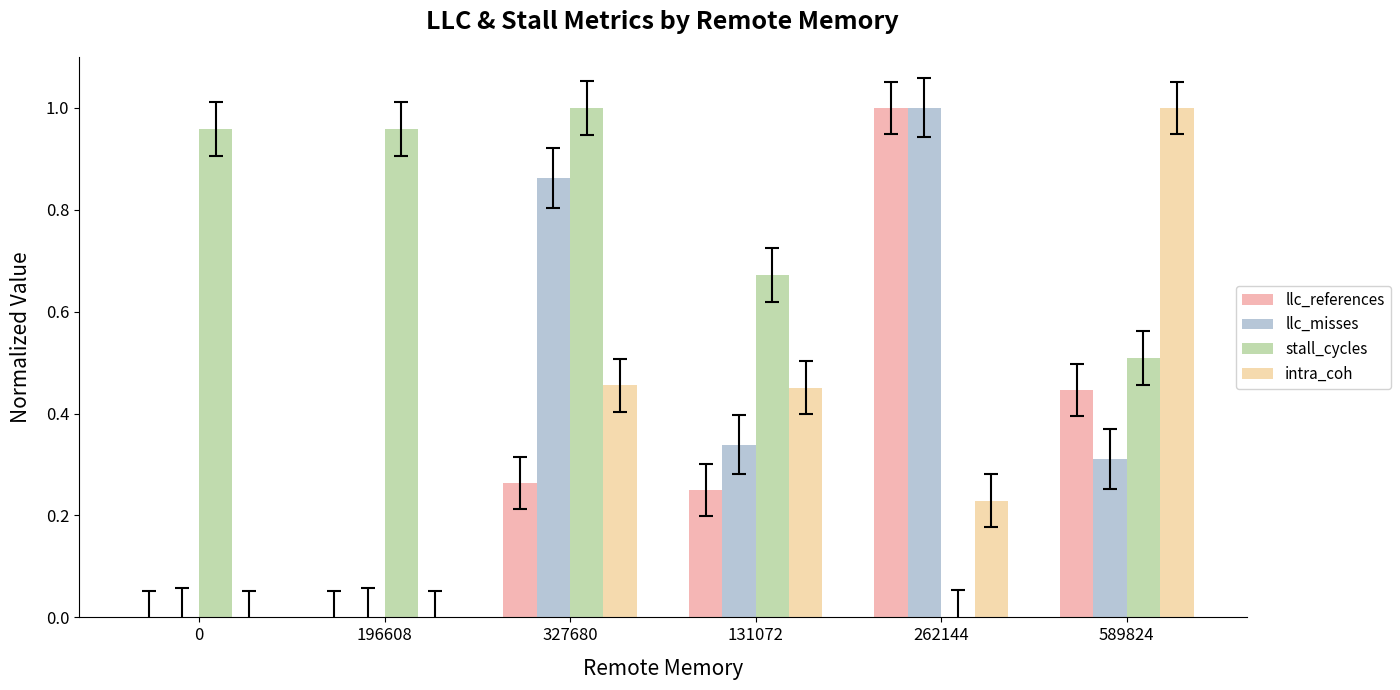

What is the sum of all llc_references values?

2.0